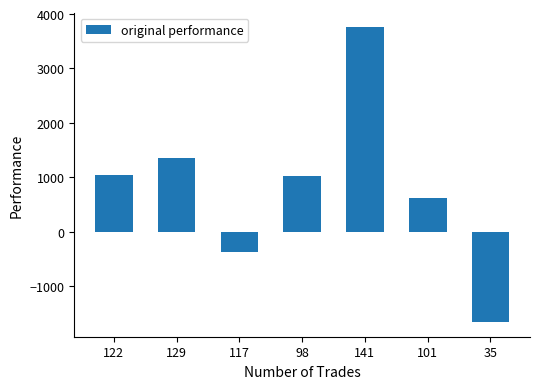

True or false: the data shows -2414.6 at 35.

False